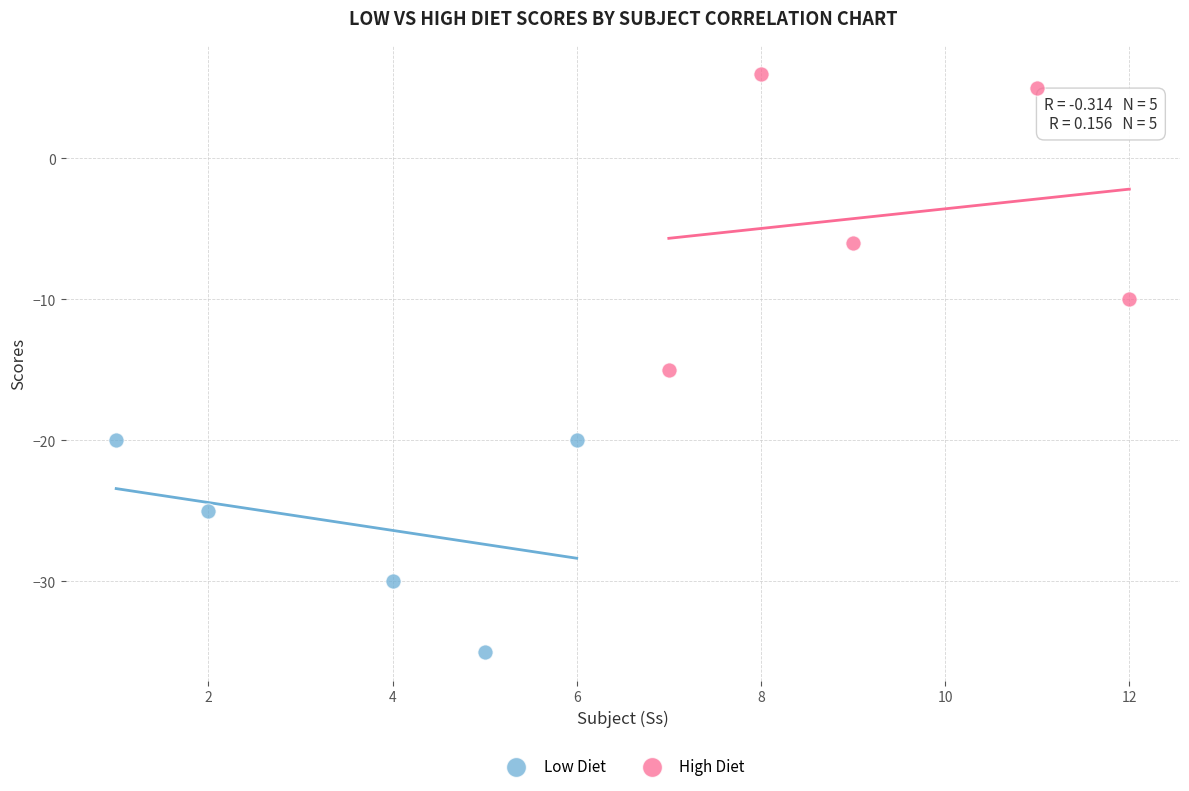

What are all the series names shown in the legend?

Low Diet, High Diet